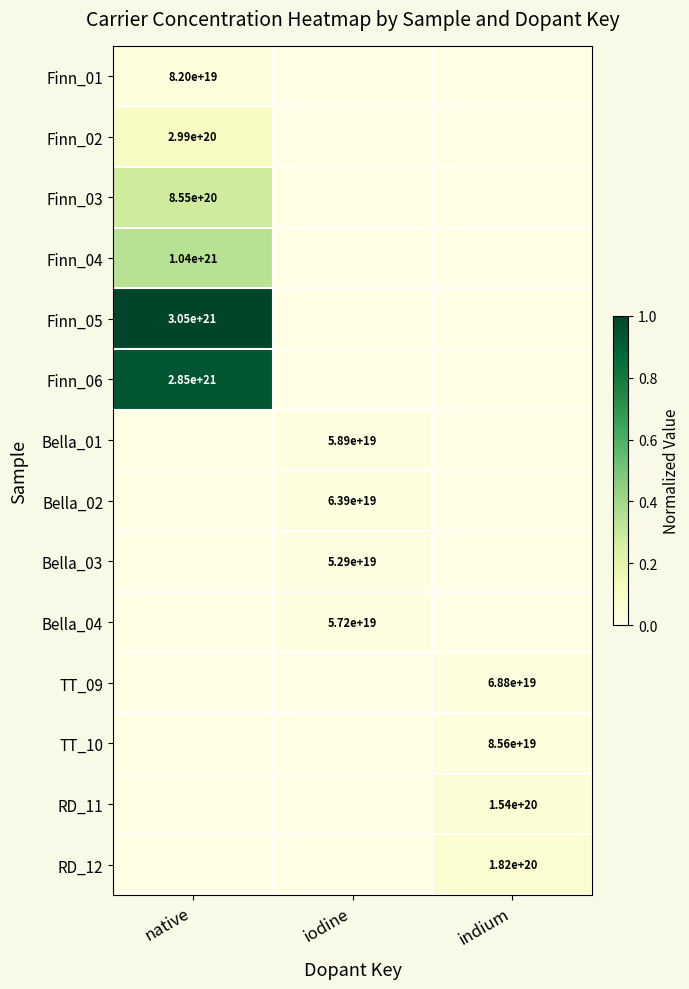

Count the number of categories in the chart.

3